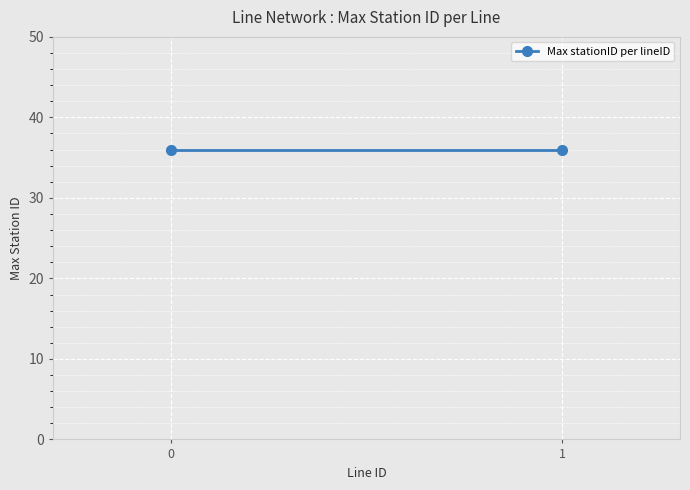

What is the greatest value displayed?

36